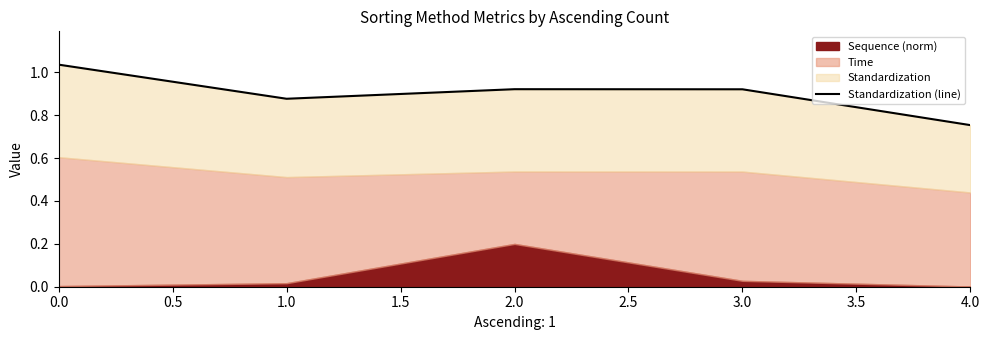

Which has a higher value, 1.0 or 3.0?

3.0